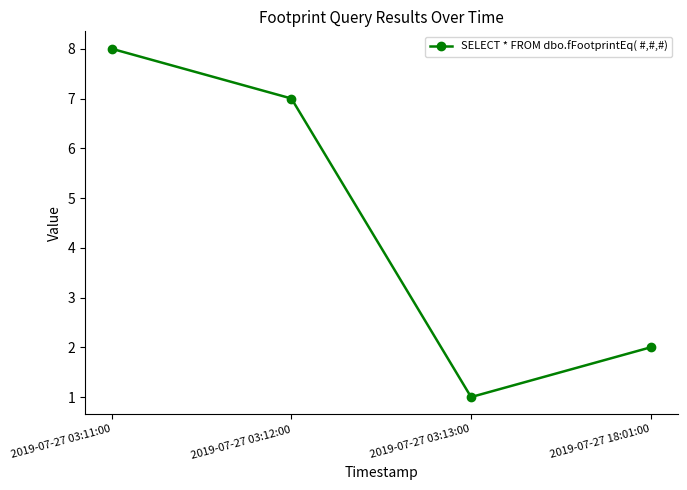

What is the value of the 1st point from the left?

8